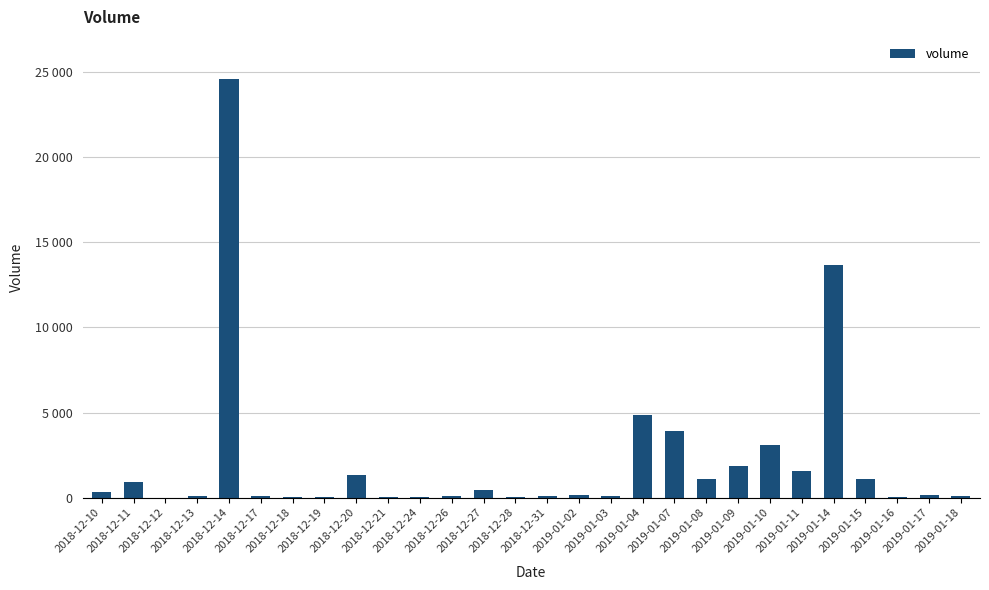

List the labels in order of value, smallest first.

2018-12-12, 2018-12-28, 2018-12-21, 2018-12-19, 2018-12-24, 2019-01-16, 2018-12-18, 2018-12-31, 2018-12-26, 2019-01-18, 2019-01-03, 2018-12-13, 2018-12-17, 2019-01-02, 2019-01-17, 2018-12-10, 2018-12-27, 2018-12-11, 2019-01-08, 2019-01-15, 2018-12-20, 2019-01-11, 2019-01-09, 2019-01-10, 2019-01-07, 2019-01-04, 2019-01-14, 2018-12-14